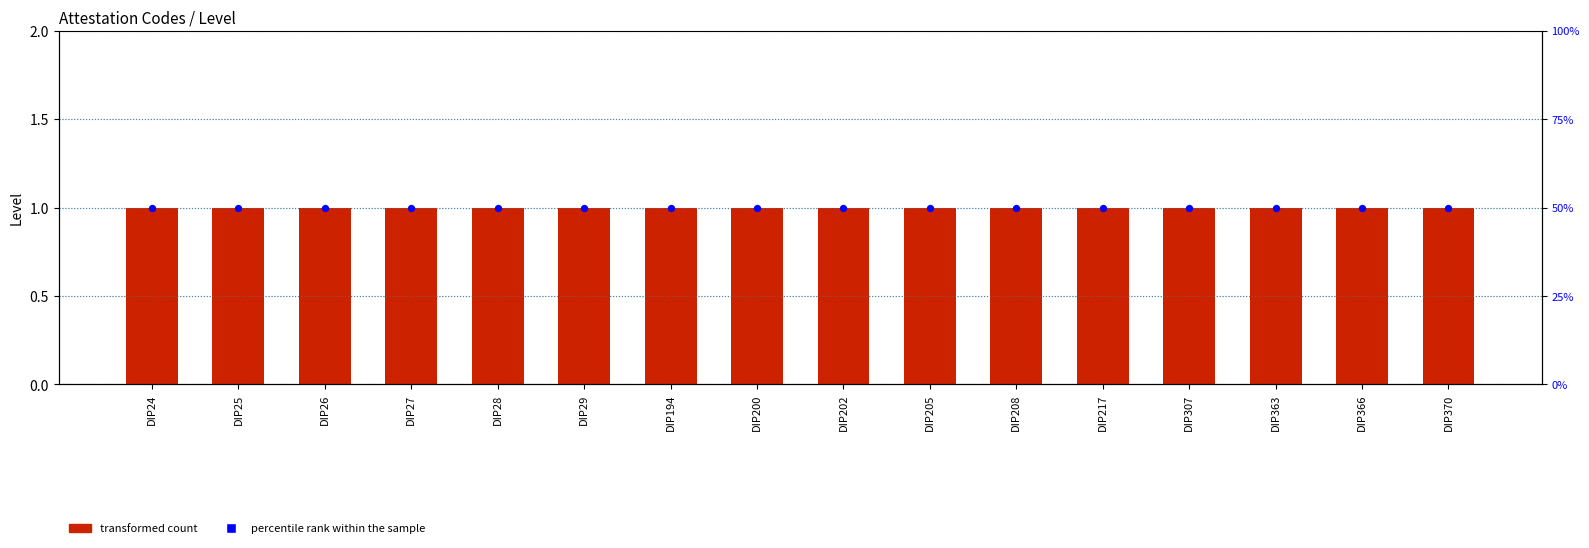

Which series has the largest total across all categories?

percentile rank within the sample